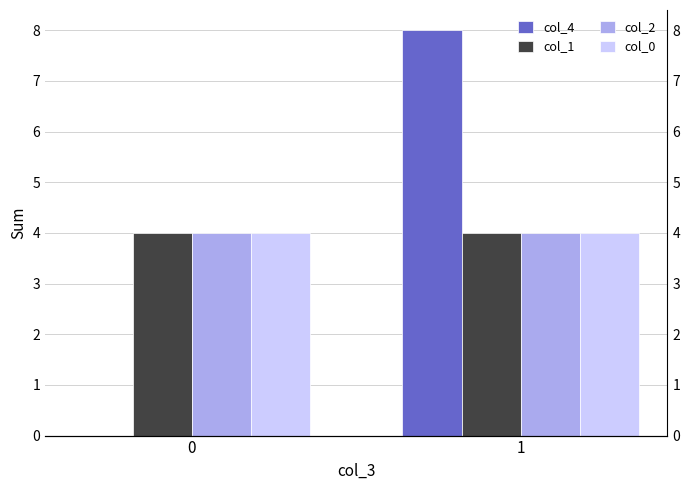

Between 0 and 1, which series saw the biggest shift?

col_4